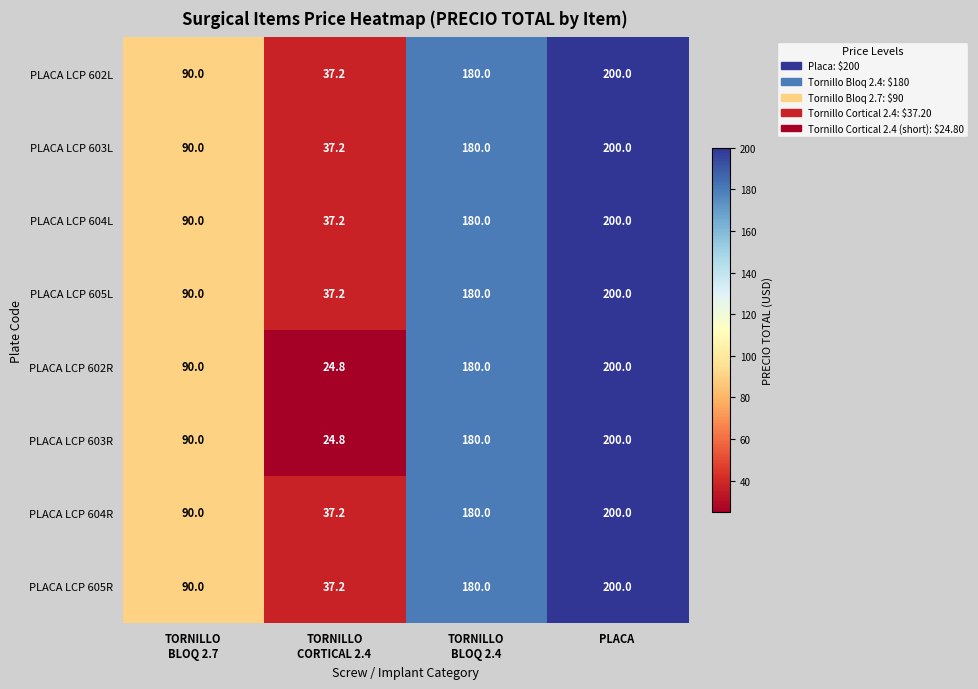

What is the average value of the PLACA LCP 605L series?

126.8